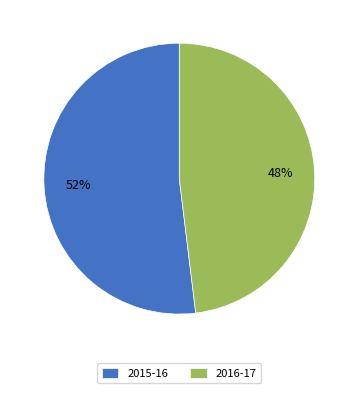

Rank the categories by value from lowest to highest.

2016-17, 2015-16